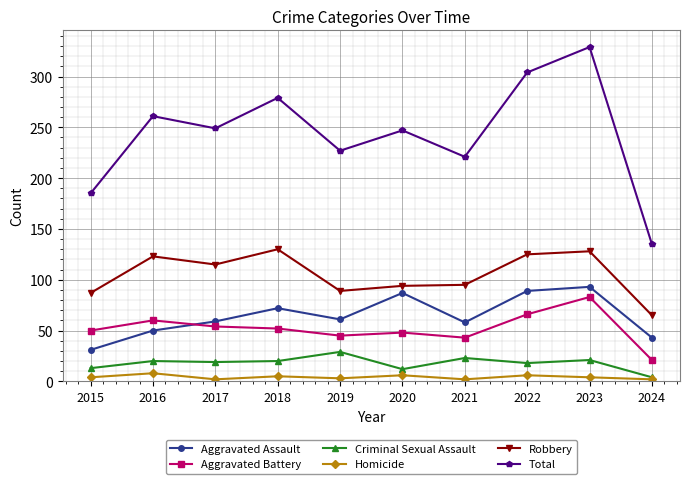

How many lines are shown in the chart?

6